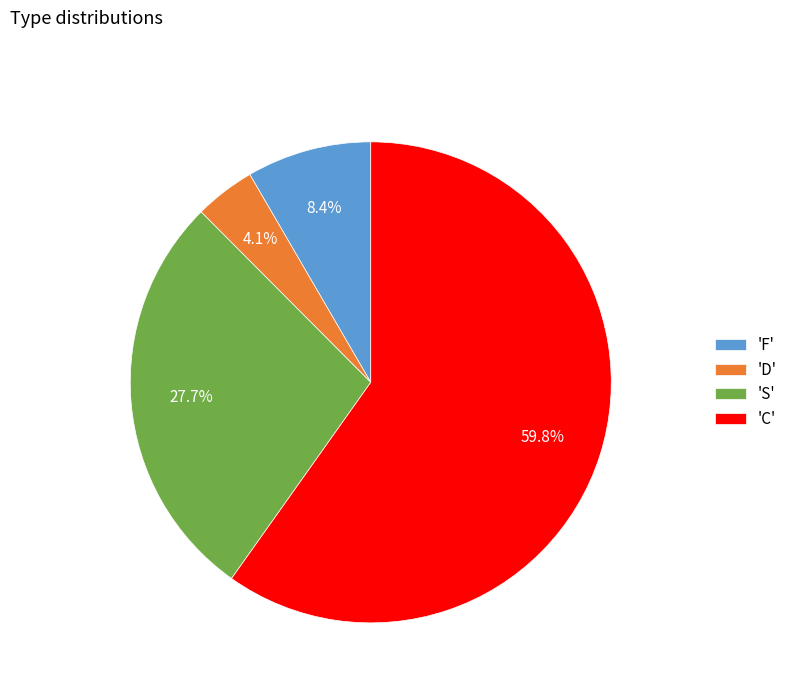

Between 'F' and 'D', which is larger?

'F'